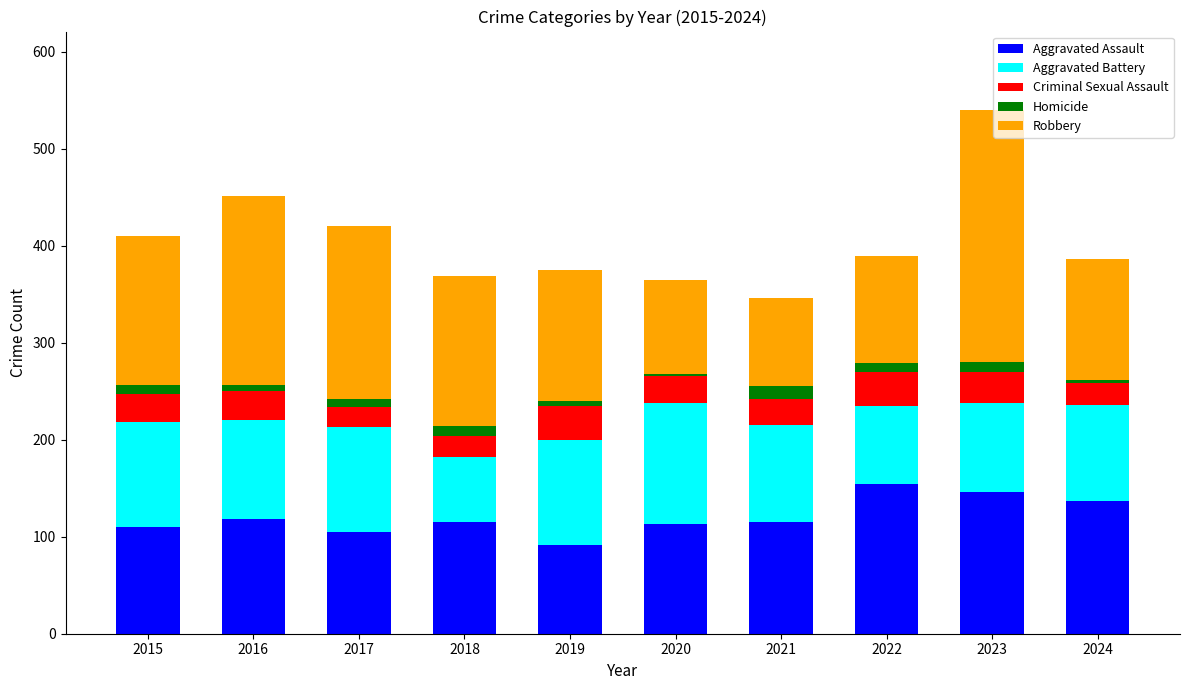

The value of Aggravated Assault at 2016 is 28. True or false?

False